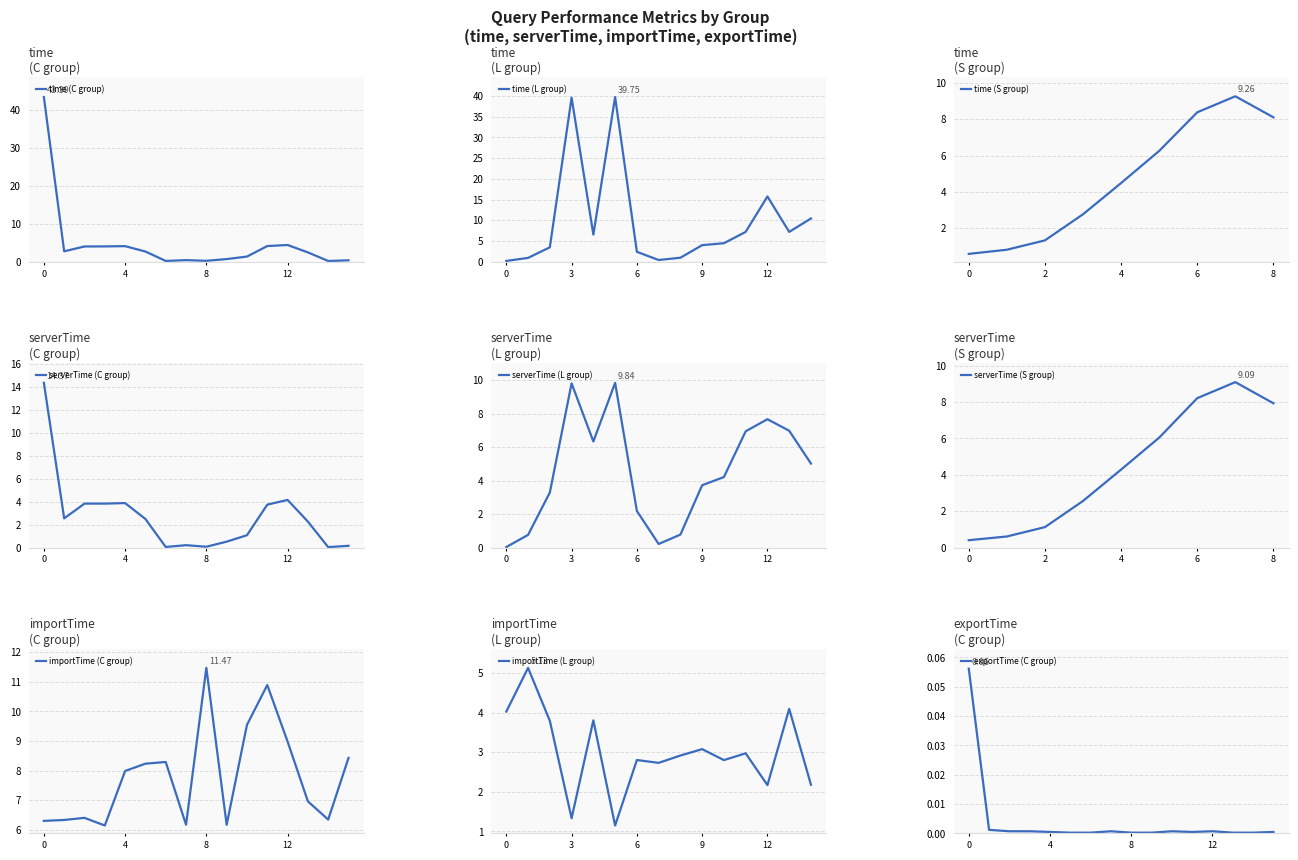

Is this an area chart (filled region under the line)?

No